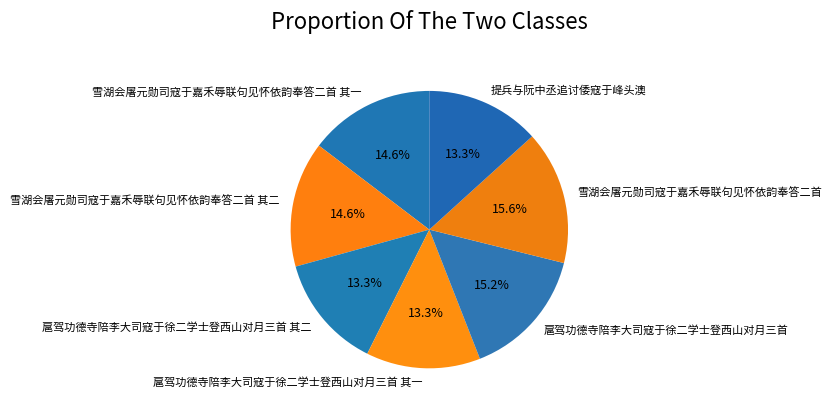

Which has a higher value, 扈驾功德寺陪李大司寇于徐二学士登西山对月三首 其二 or 雪湖会屠元勋司寇于嘉禾辱联句见怀依韵奉答二首 其一?

雪湖会屠元勋司寇于嘉禾辱联句见怀依韵奉答二首 其一